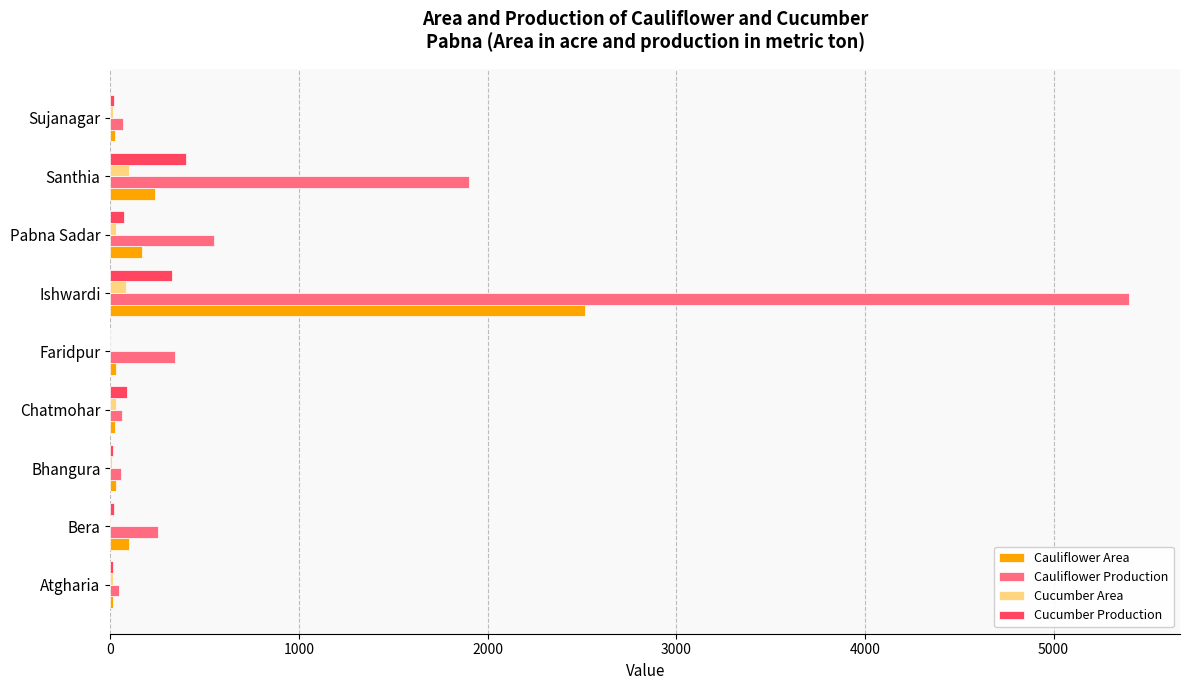

True or false: Cauliflower Area has a value of 406 at Santhia.

False